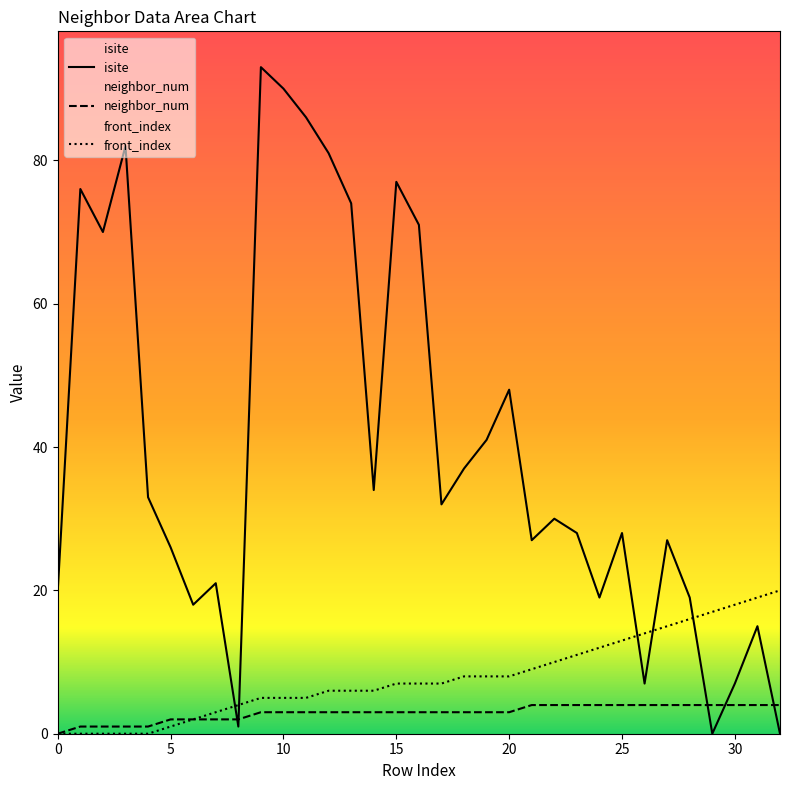

Which category has the highest value in the neighbor_num series?

21